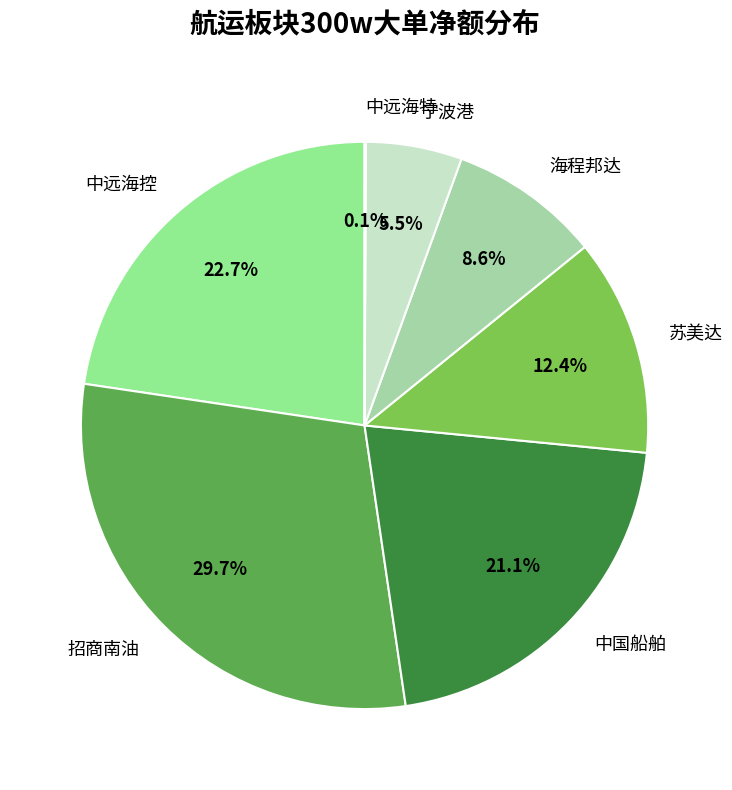

Which category has the biggest portion of the pie?

招商南油